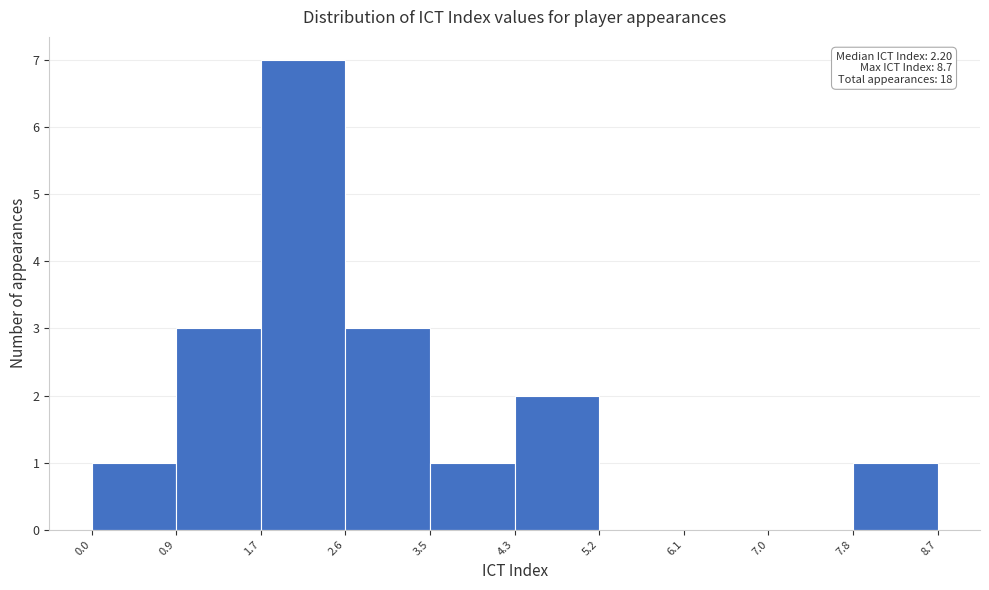

Which range on the x-axis has the tallest bar?

1.7 to 2.6